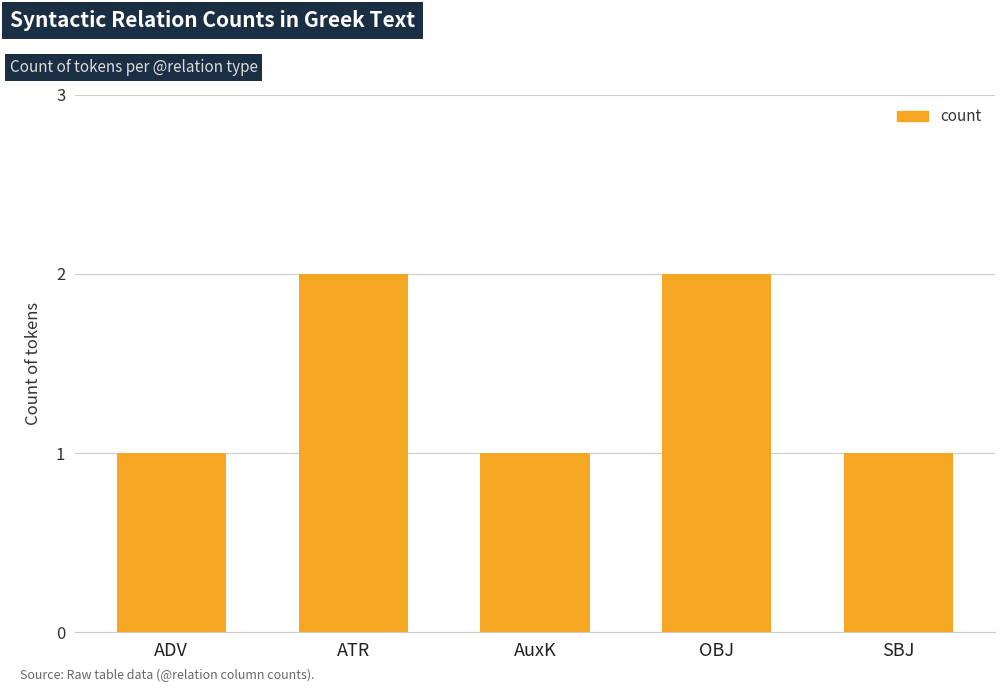

What is the greatest value displayed?

2